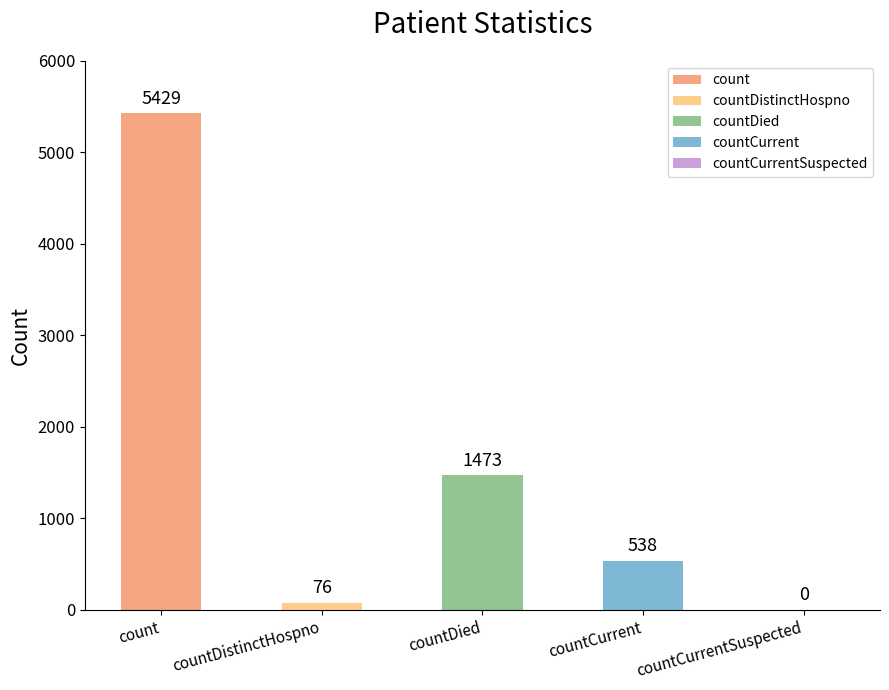

Rank the categories by value from lowest to highest.

countCurrentSuspected, countDistinctHospno, countCurrent, countDied, count